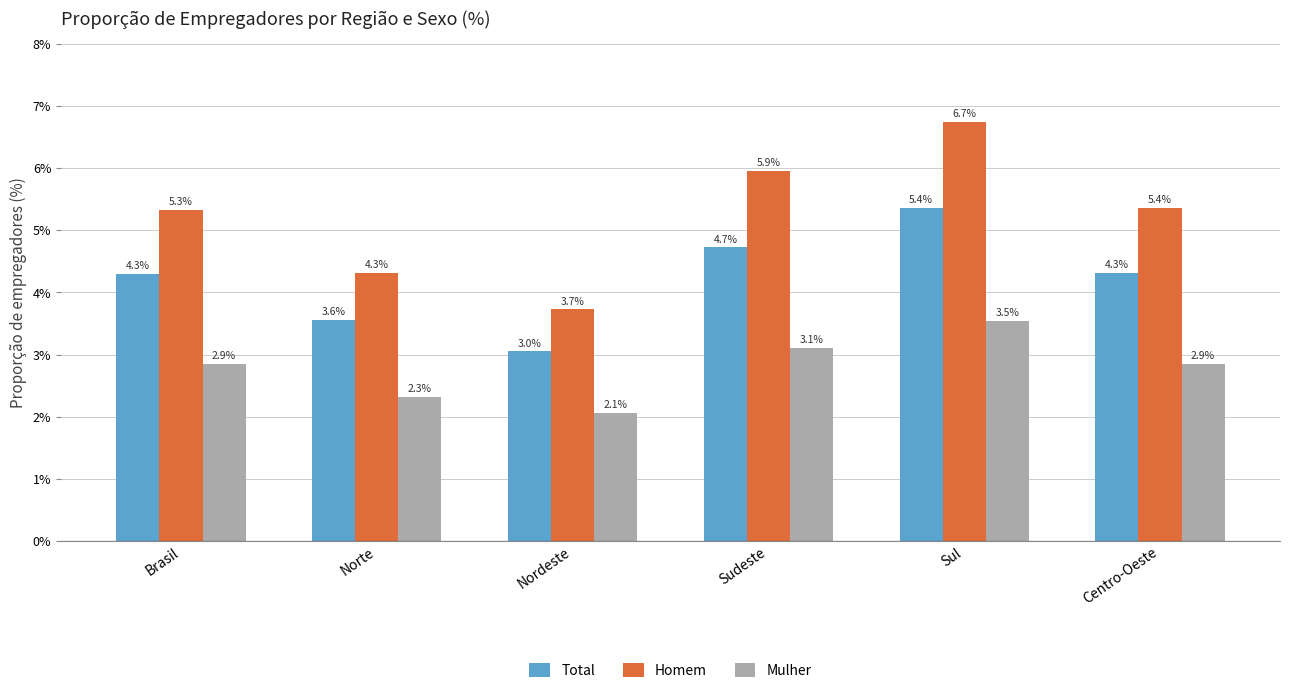

What is the label of the 4th bar from the right?

Nordeste